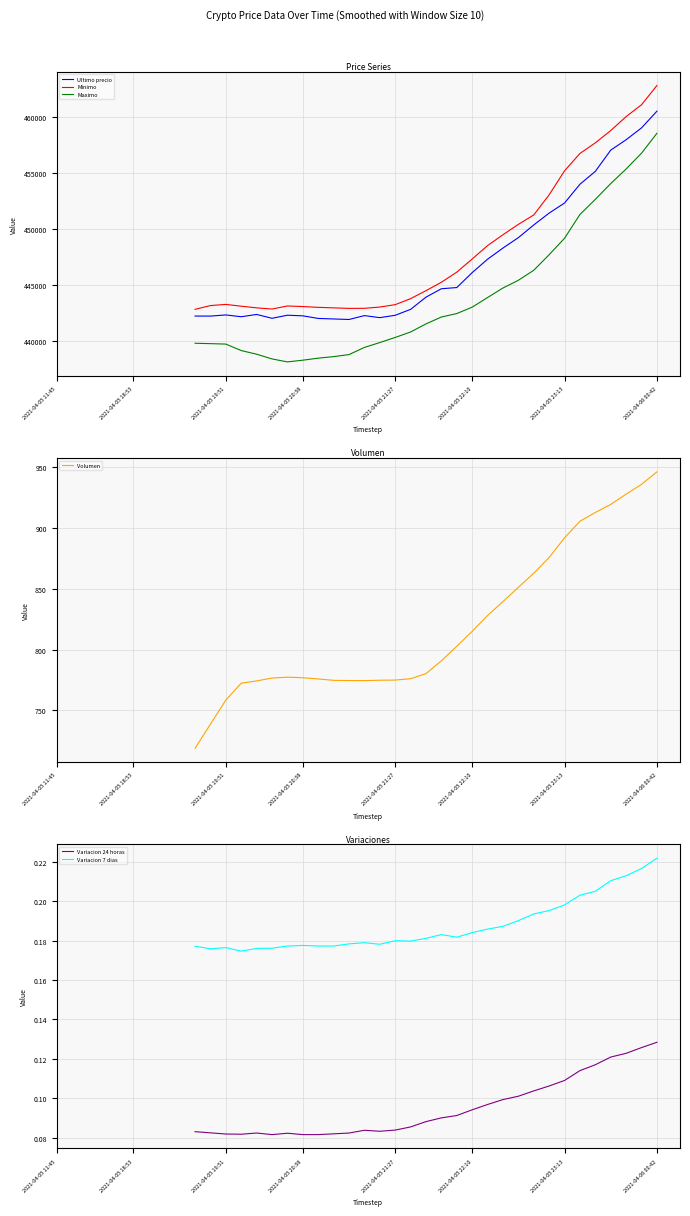

How many categories are shown in the chart?

40